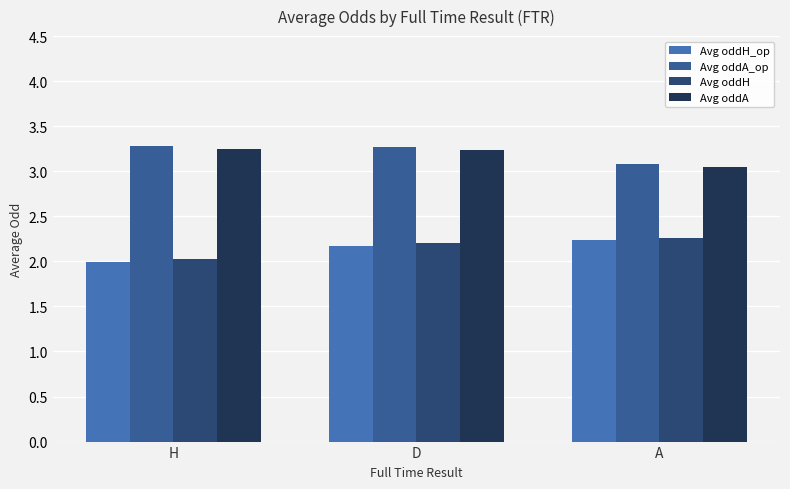

What is the value of the Avg oddA_op bar at the 1st from the left?

3.3